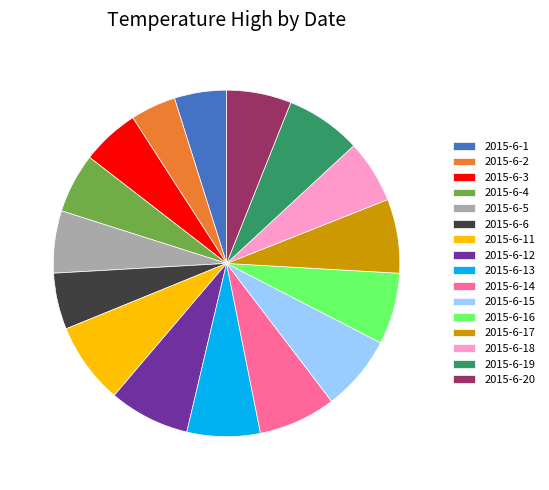

Do 2015-6-6 and 2015-6-19 together represent more than half of the pie?

No